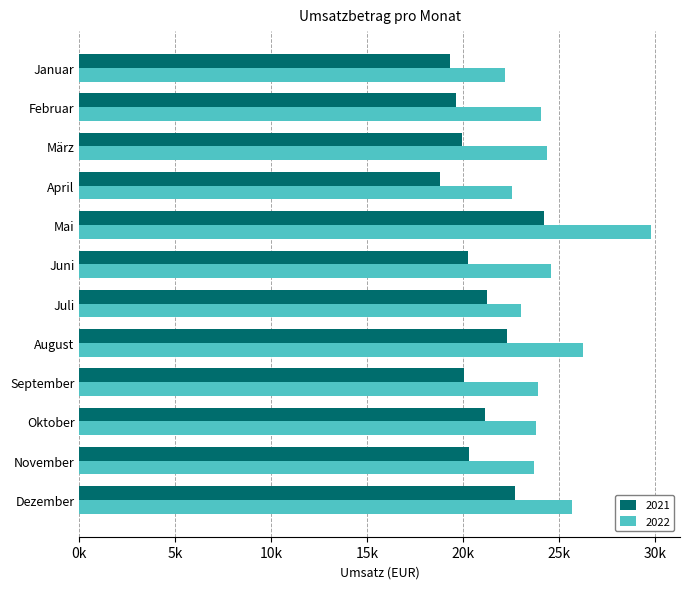

What is the total value across all series at Juni?

44875.7